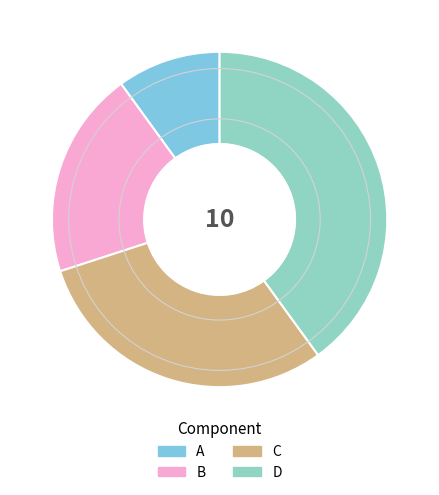

Is it true that B is 12% of the pie?

False